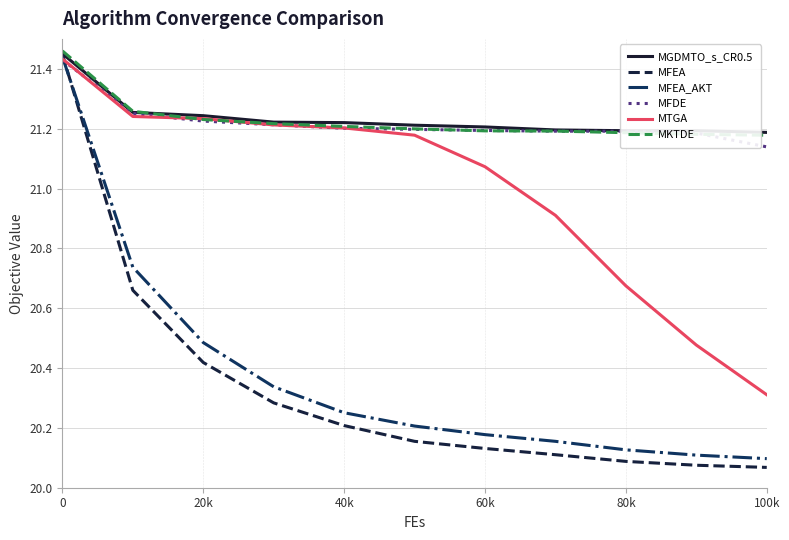

Does the chart have visible grid lines?

Yes